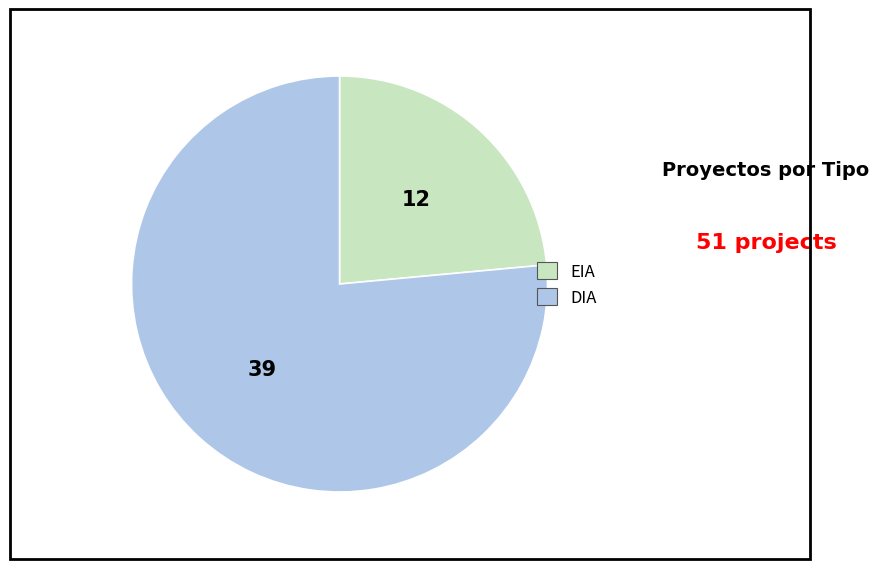

Does EIA account for over 50% of the chart?

No